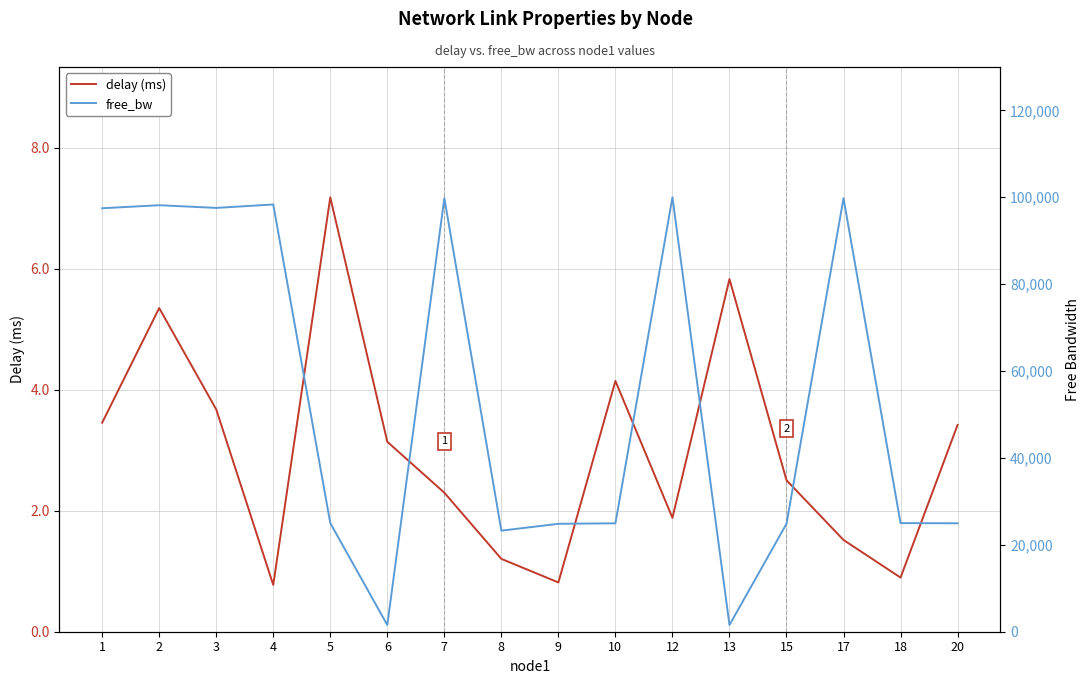

Is it true that free_bw equals 1548.6 at 13?

True